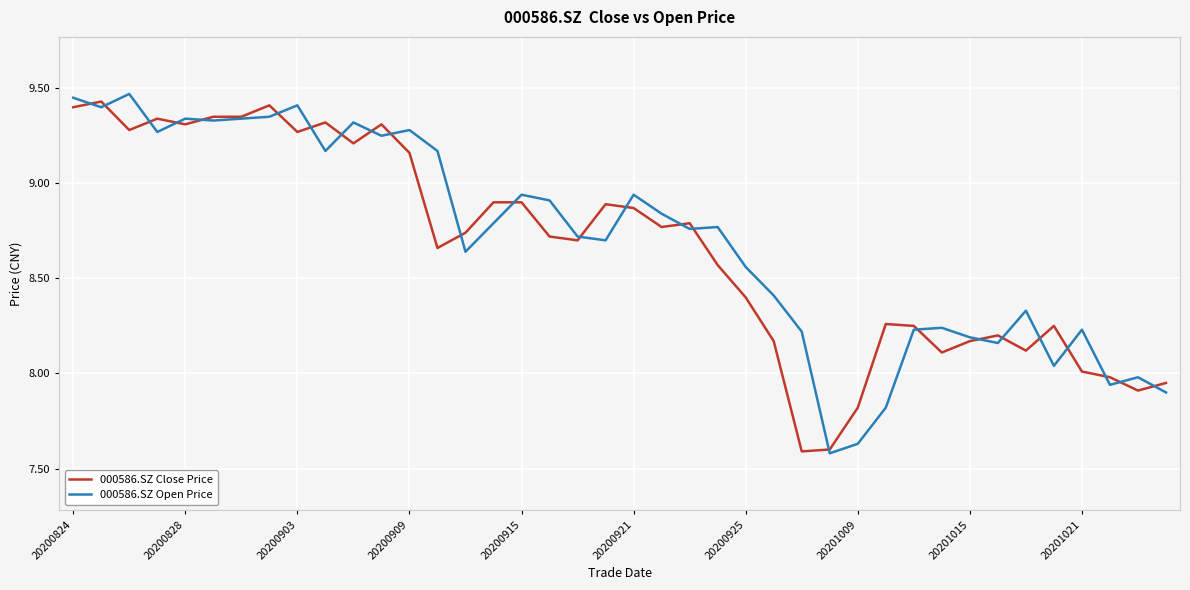

How many interior local peaks does the 000586.SZ Open Price series have?

12